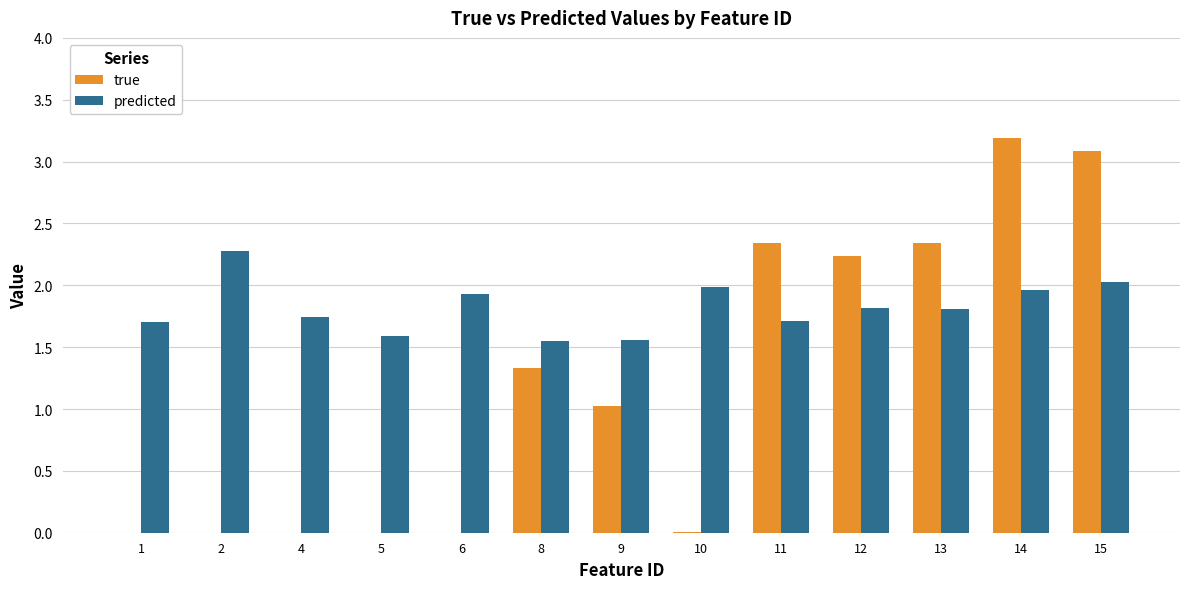

Is the value of true at 4 greater than the value of predicted at 6?

No